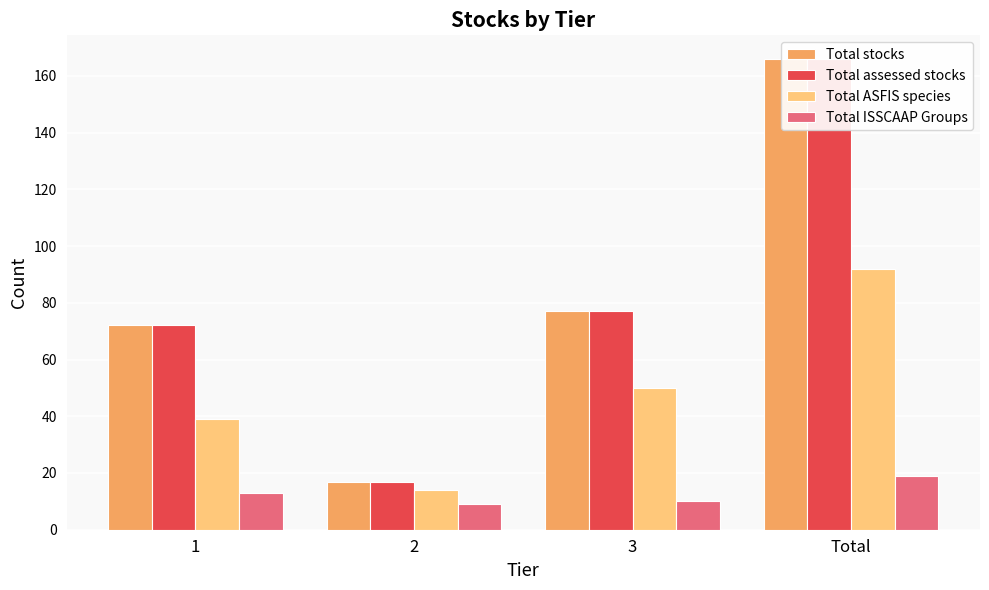

How many data points in Total ASFIS species are less than 50?

2